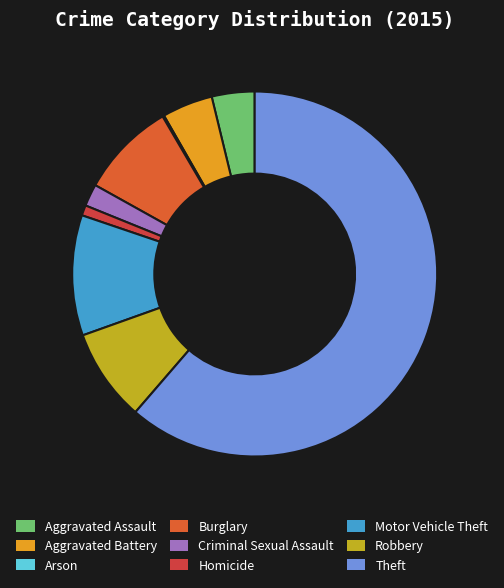

What is the change in value from Burglary to Criminal Sexual Assault?

-93